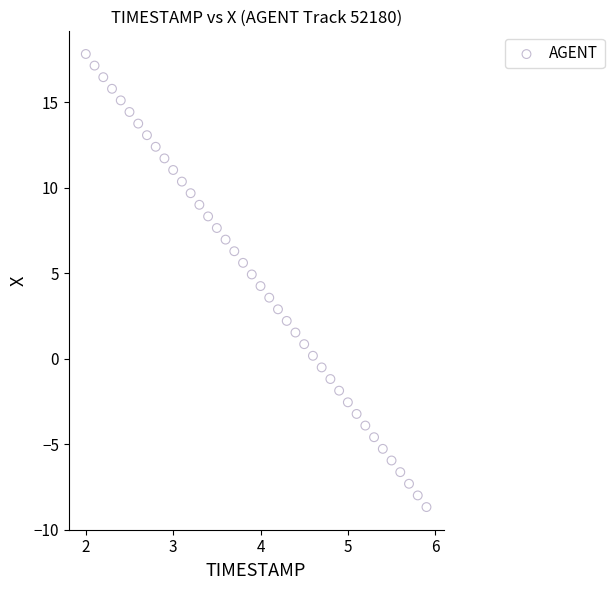

What is the range of X values (max minus min)?

3.9